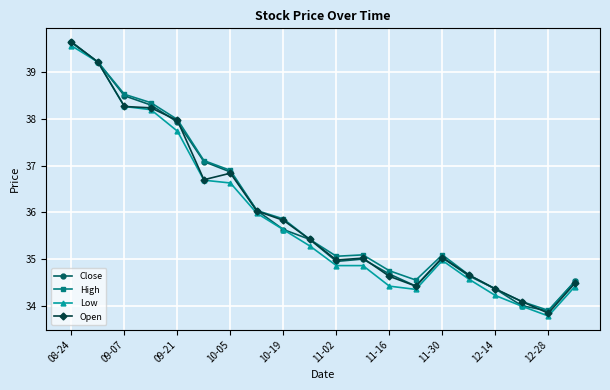

What is the maximum value for High?

39.7